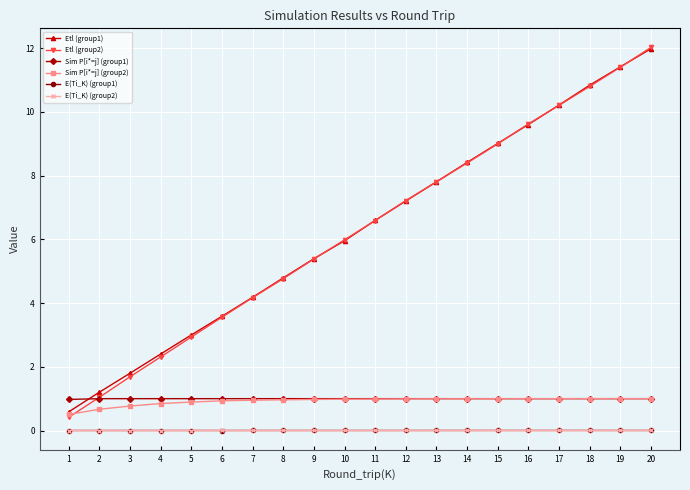

At which category is the sum across all series the highest?

20